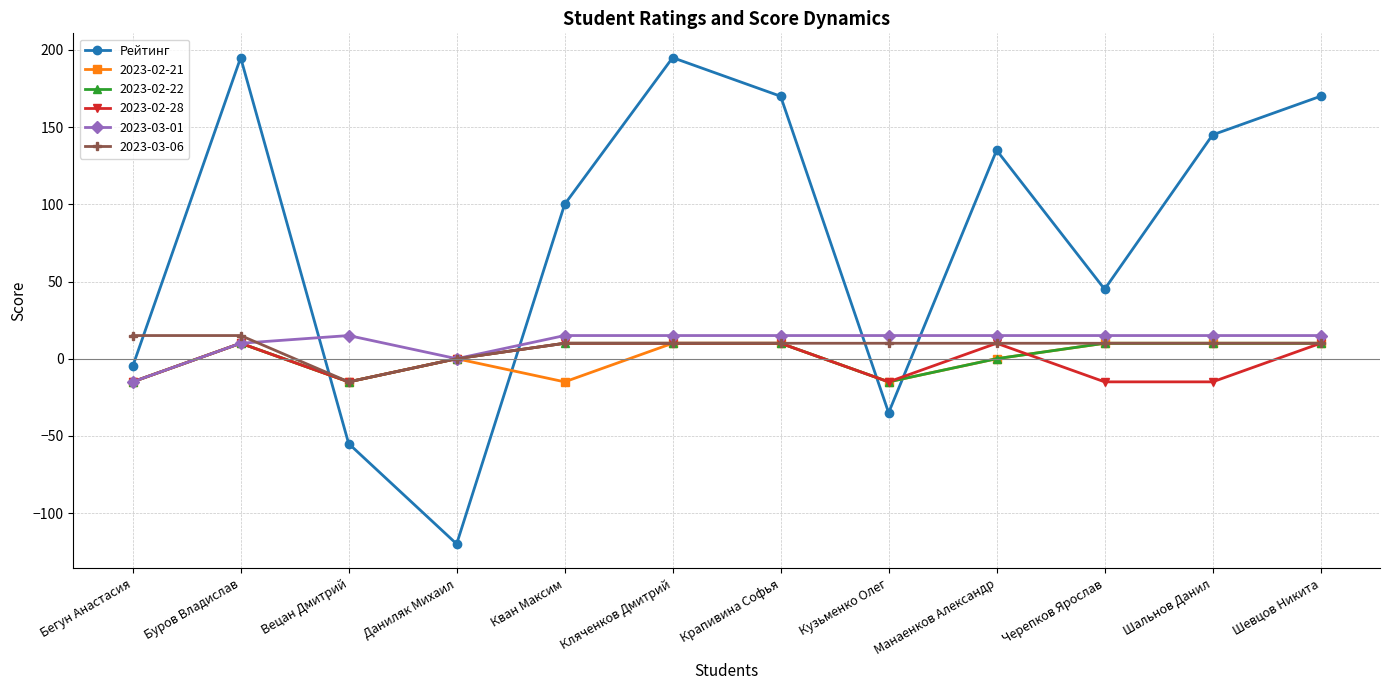

What is the label of the 6th point from the right?

Крапивина Софья